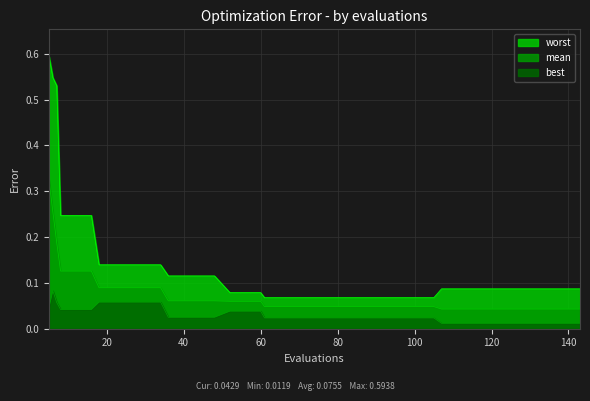

How many mean values are between 0 and 1?

40